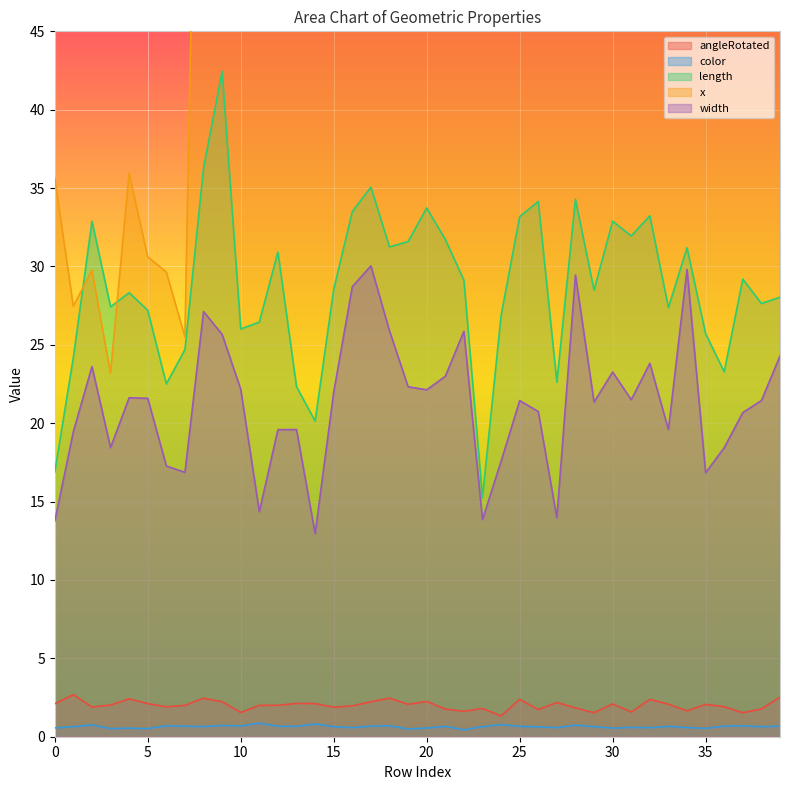

List the labels in order of angleRotated value, smallest first.

24, 37, 29, 10, 31, 22, 34, 26, 21, 38, 23, 28, 15, 2, 6, 36, 16, 7, 11, 12, 3, 35, 19, 33, 30, 0, 5, 14, 13, 27, 9, 17, 20, 32, 25, 4, 8, 18, 39, 1